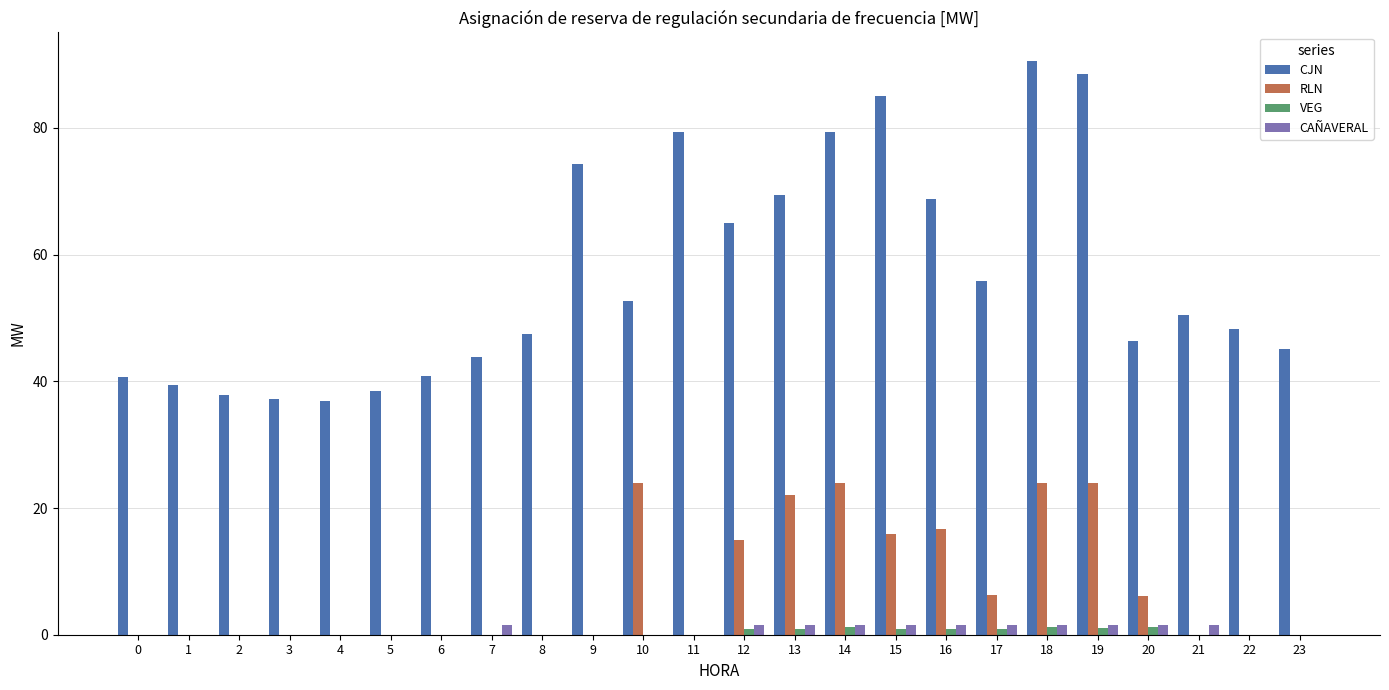

The RLN series shows -9.0 at 7. True or false?

False